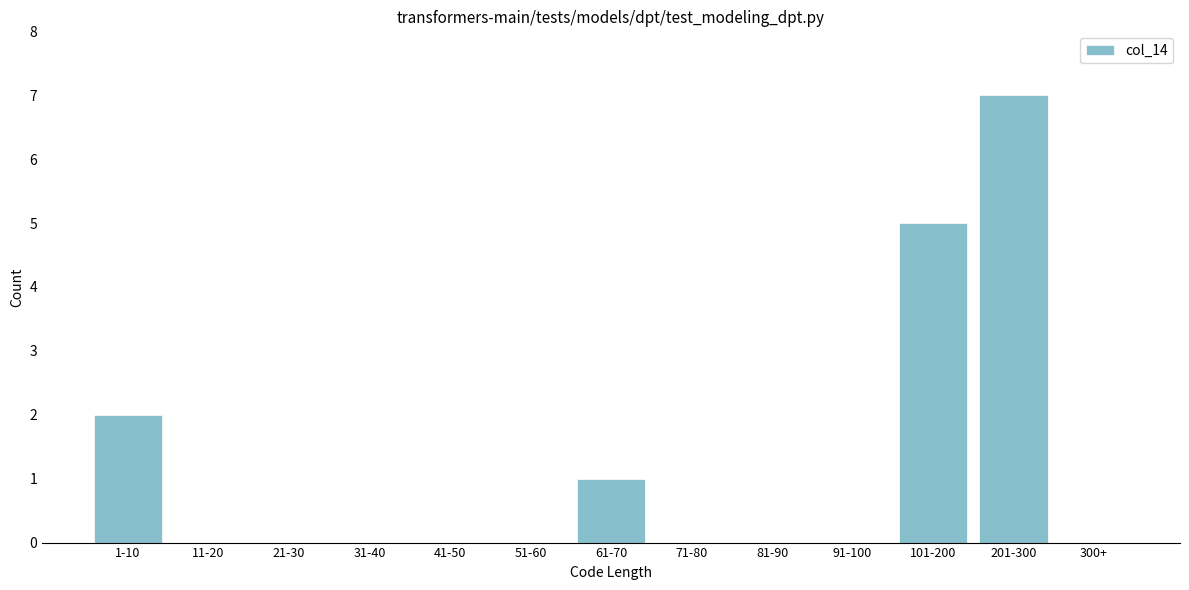

Reading right to left, extract all data points from this chart.

300+=0	201-300=7	101-200=5	91-100=0	81-90=0	71-80=0	61-70=1	51-60=0	41-50=0	31-40=0	21-30=0	11-20=0	1-10=2